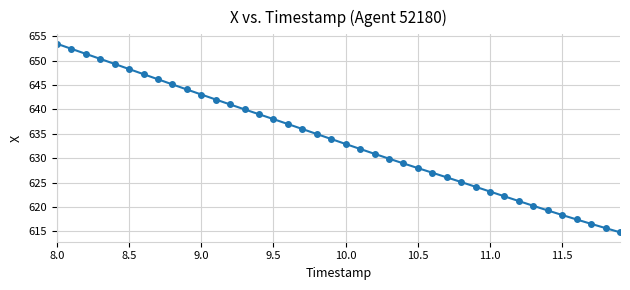

True or false: there are more than 0 points higher than both neighbors.

False